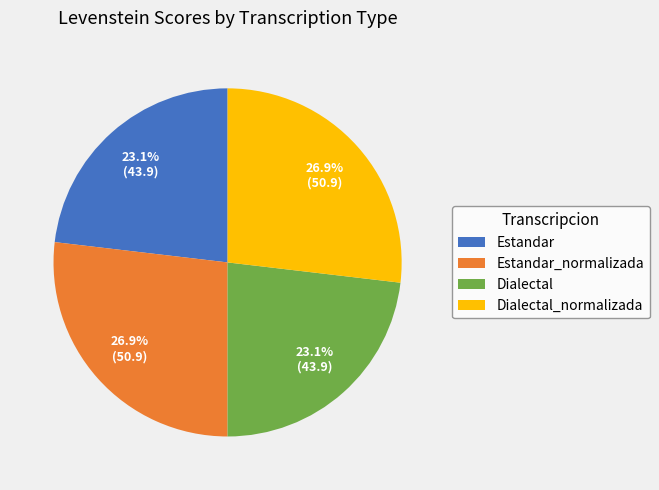

What is the total percentage of Estandar_normalizada and Dialectal?

50.0%